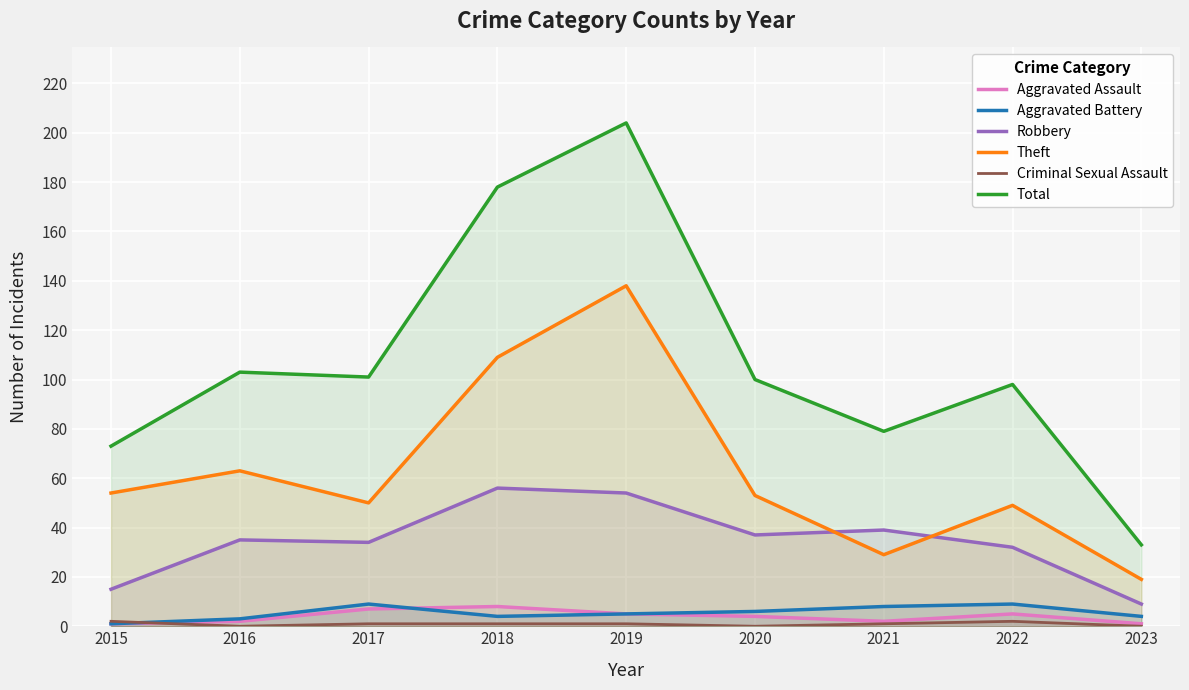

What are all the series names shown in the legend?

Aggravated Assault, Aggravated Battery, Robbery, Theft, Criminal Sexual Assault, Total